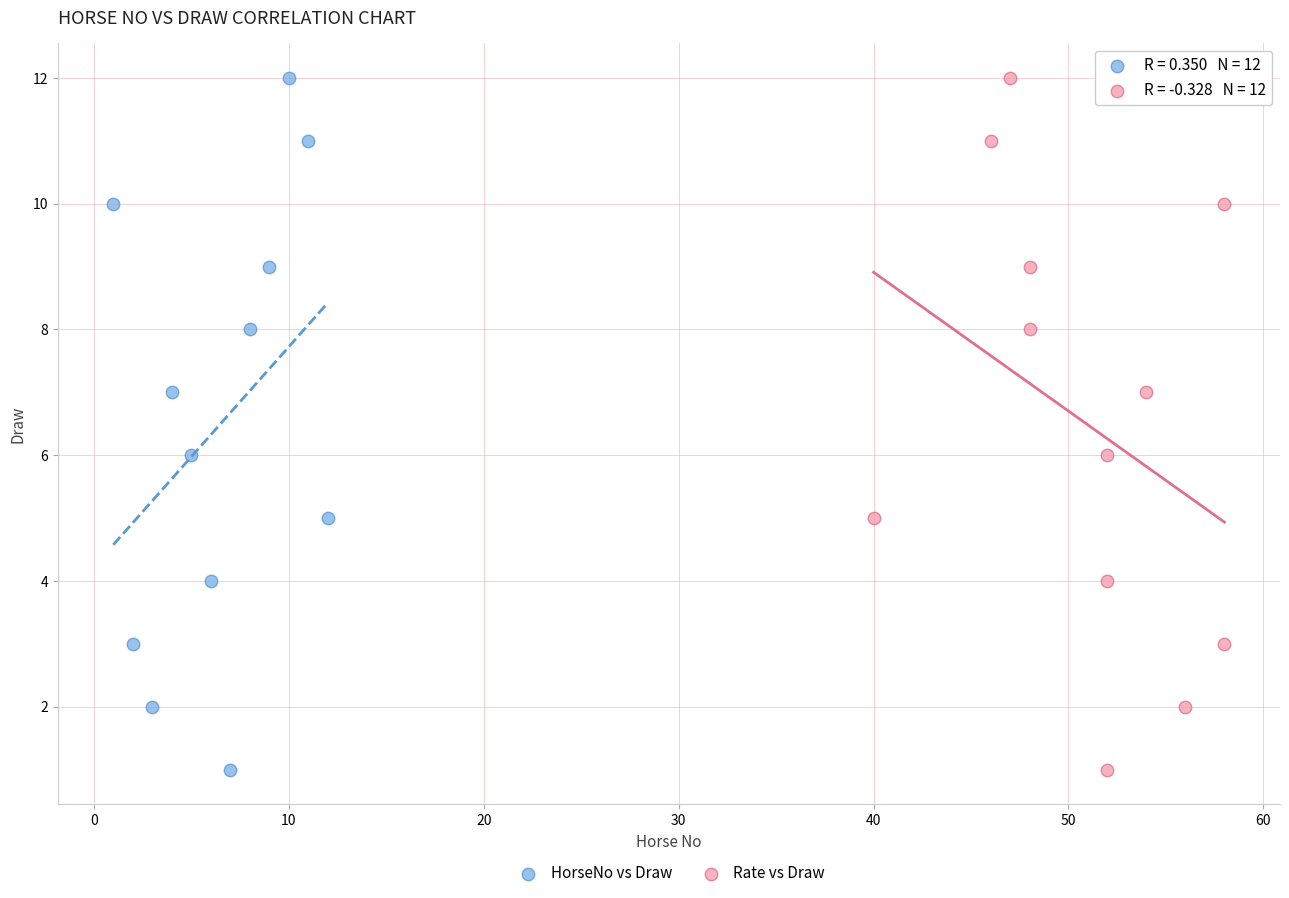

What are all the series names shown in the legend?

HorseNo vs Draw, Rate vs Draw